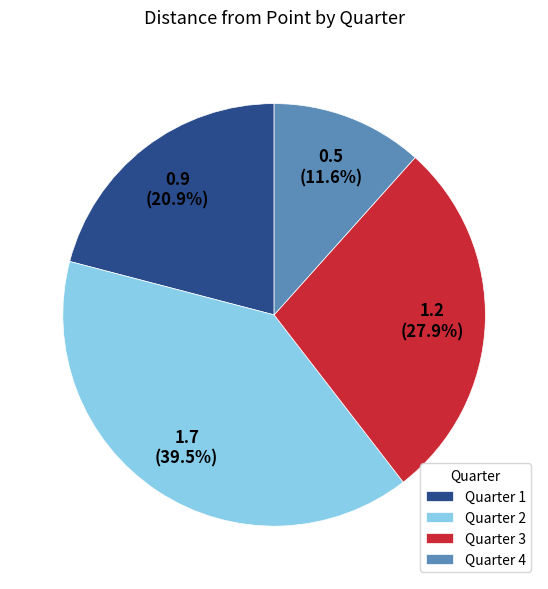

Which slice is the smallest?

Quarter 4